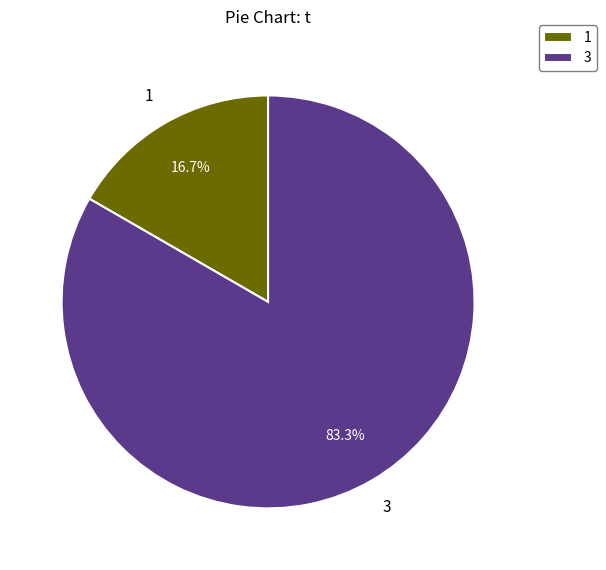

What portion of the pie excludes 3?

16.7%